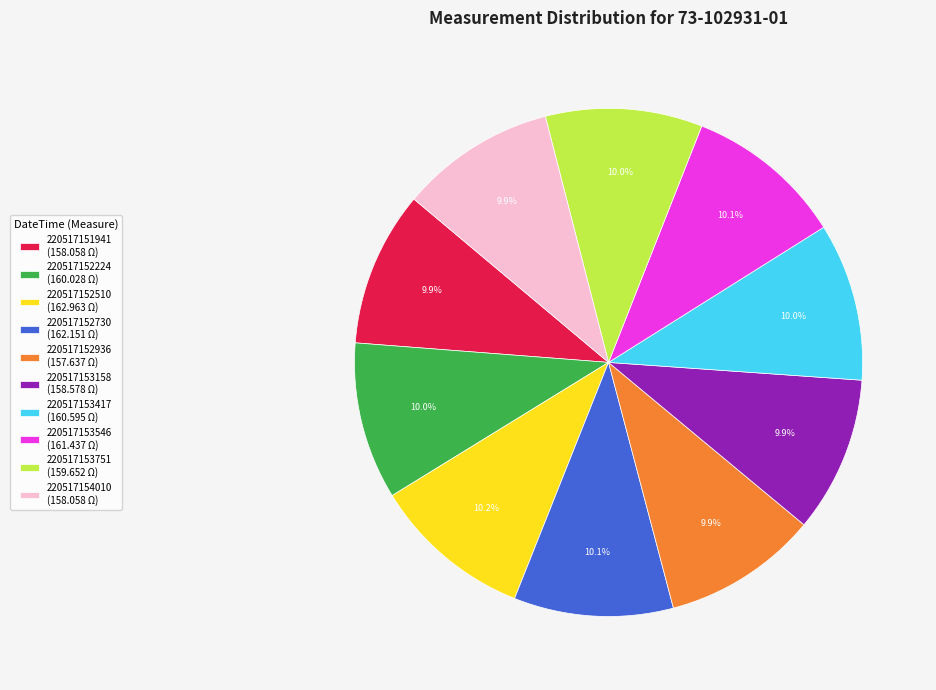

Combined, what portion of the pie is 220517153546 and 220517153158?

20.0%